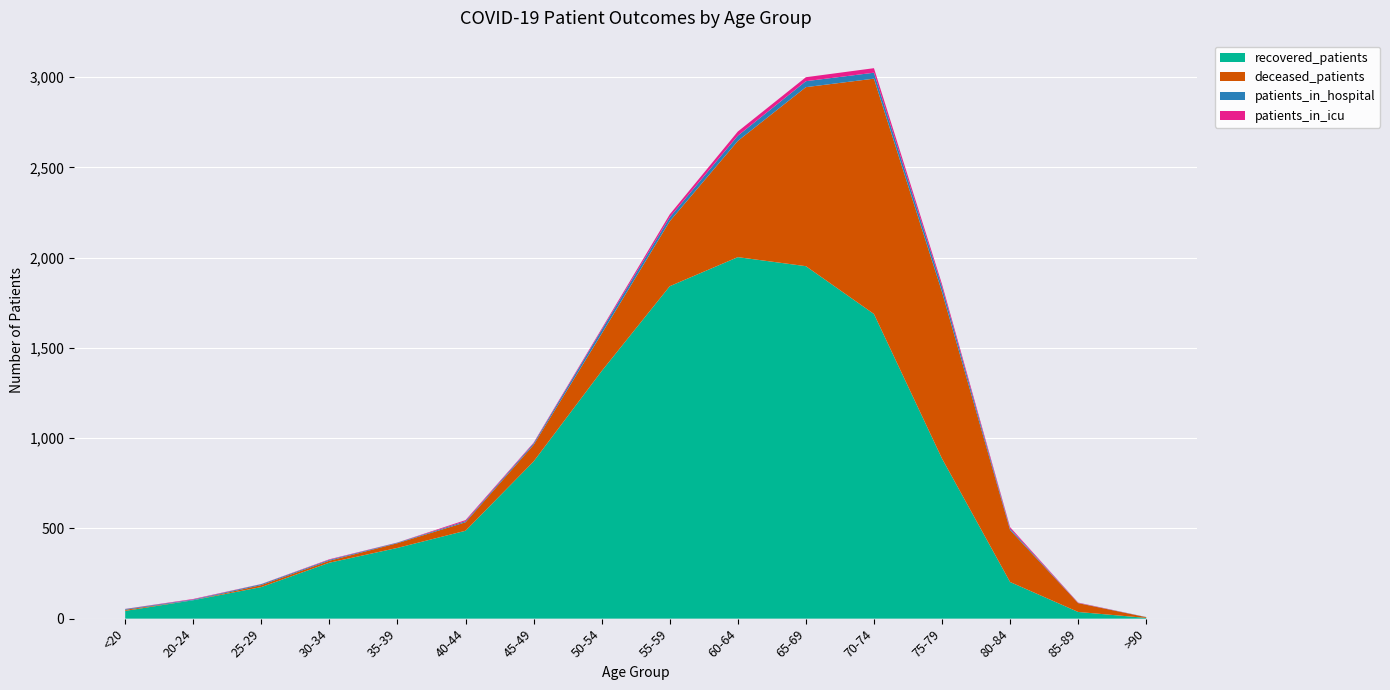

Reading left to right, list all the values displayed in this chart.

patients_in_hospital: <20=4	20-24=4	25-29=5	30-34=5	35-39=3	40-44=6	45-49=8	50-54=21	55-59=22	60-64=29	65-69=33	70-74=33	75-79=28	80-84=8	85-89=1	>90=1
patients_in_icu: <20=1	20-24=3	25-29=1	30-34=3	35-39=1	40-44=6	45-49=4	50-54=7	55-59=16	60-64=23	65-69=22	70-74=25	75-79=15	80-84=8	85-89=2	>90=0
recovered_patients: <20=43	20-24=102	25-29=175	30-34=310	35-39=392	40-44=487	45-49=871	50-54=1372	55-59=1842	60-64=2003	65-69=1953	70-74=1688	75-79=887	80-84=203	85-89=37	>90=4
deceased_patients: <20=6	20-24=0	25-29=11	30-34=11	35-39=26	40-44=47	45-49=92	50-54=207	55-59=360	60-64=644	65-69=992	70-74=1304	75-79=923	80-84=288	85-89=49	>90=4